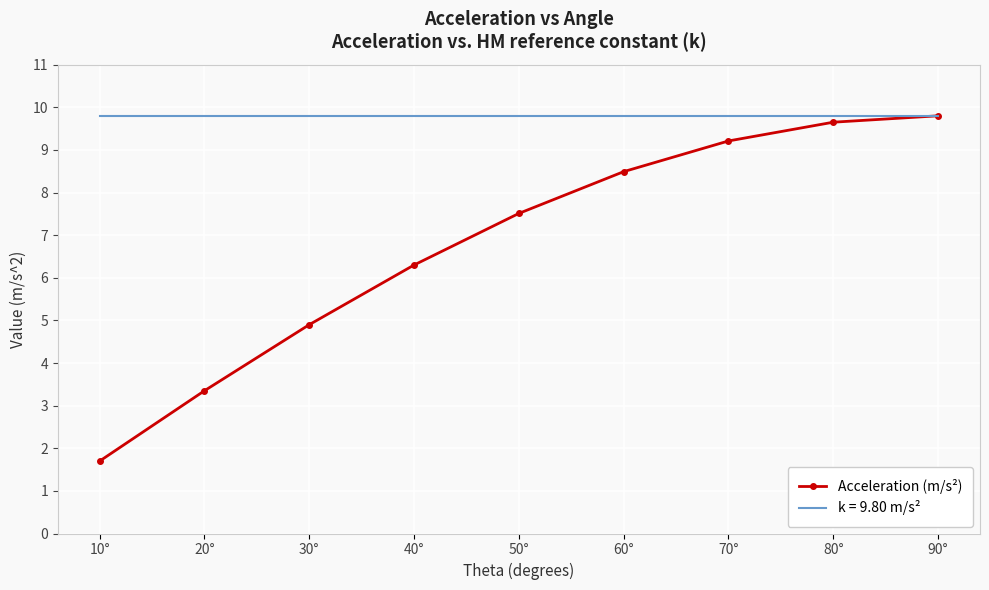

Which series has the largest range (max minus min)?

Acceleration (m/s²)